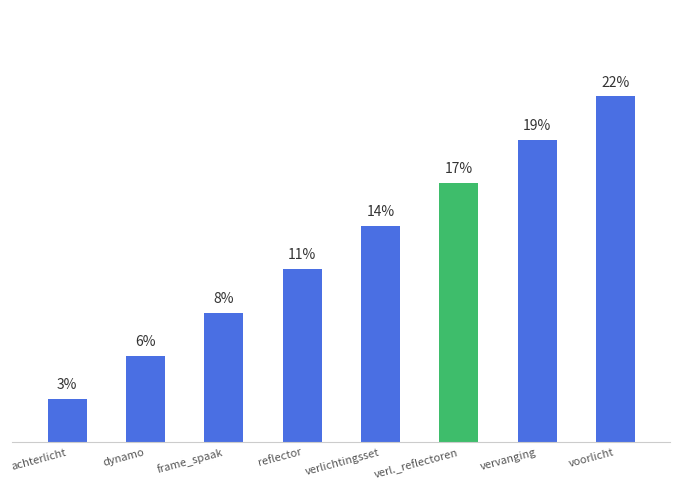

How many categories are shown in the chart?

8